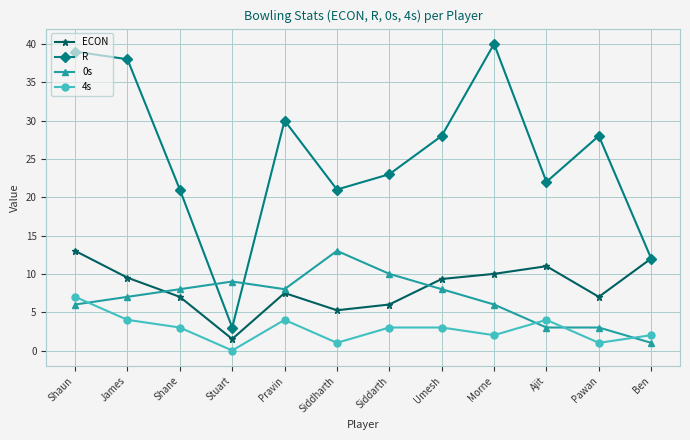

Which series has the largest total across all categories?

R